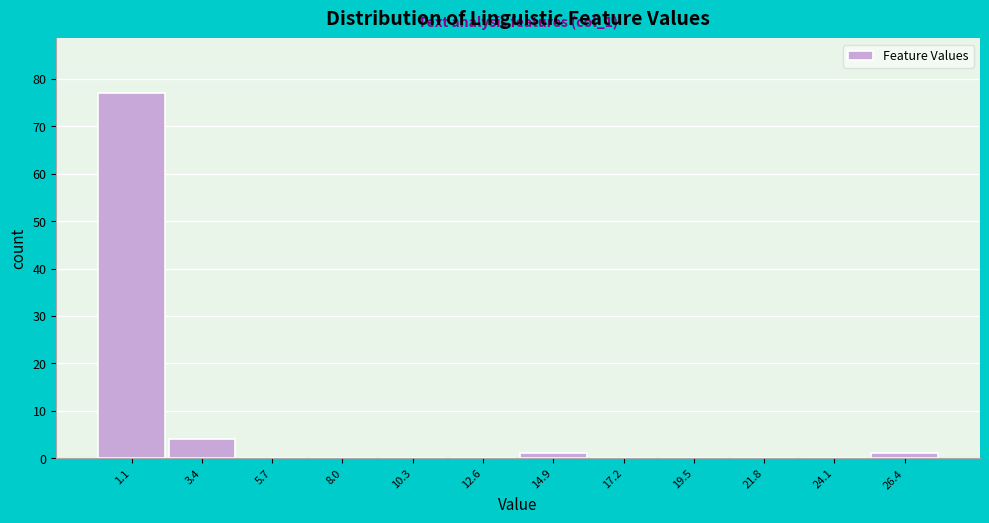

Over which range of the x-axis is the bar tallest?

0.0 to 2.5